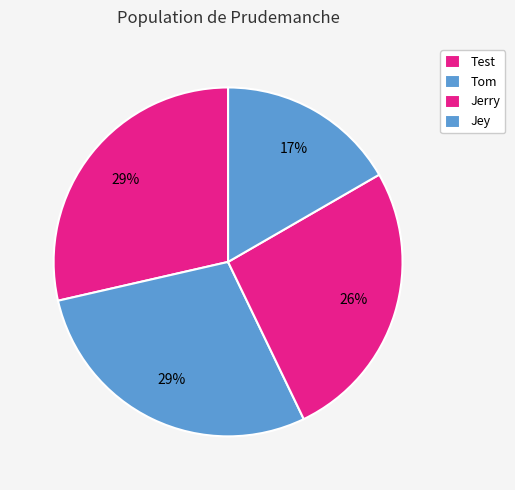

What percentage is the Jerry slice, to the nearest percent?

26%